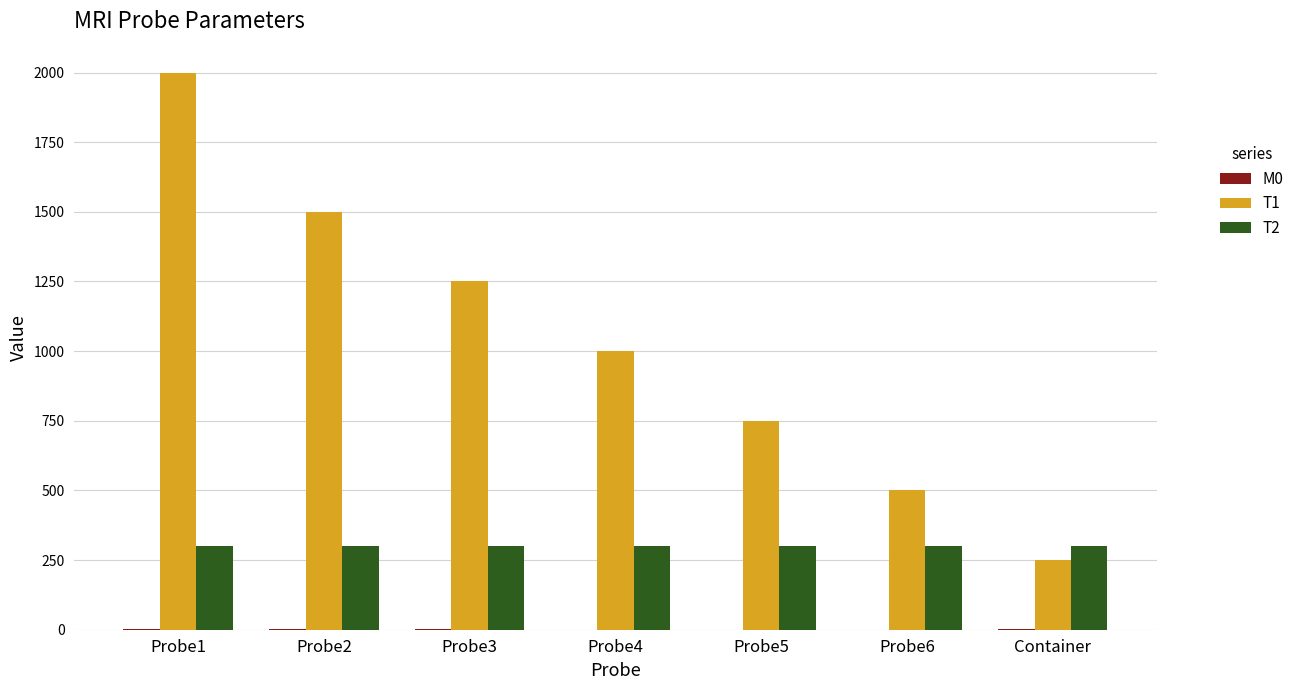

What is the maximum value shown in the chart?

2000.0